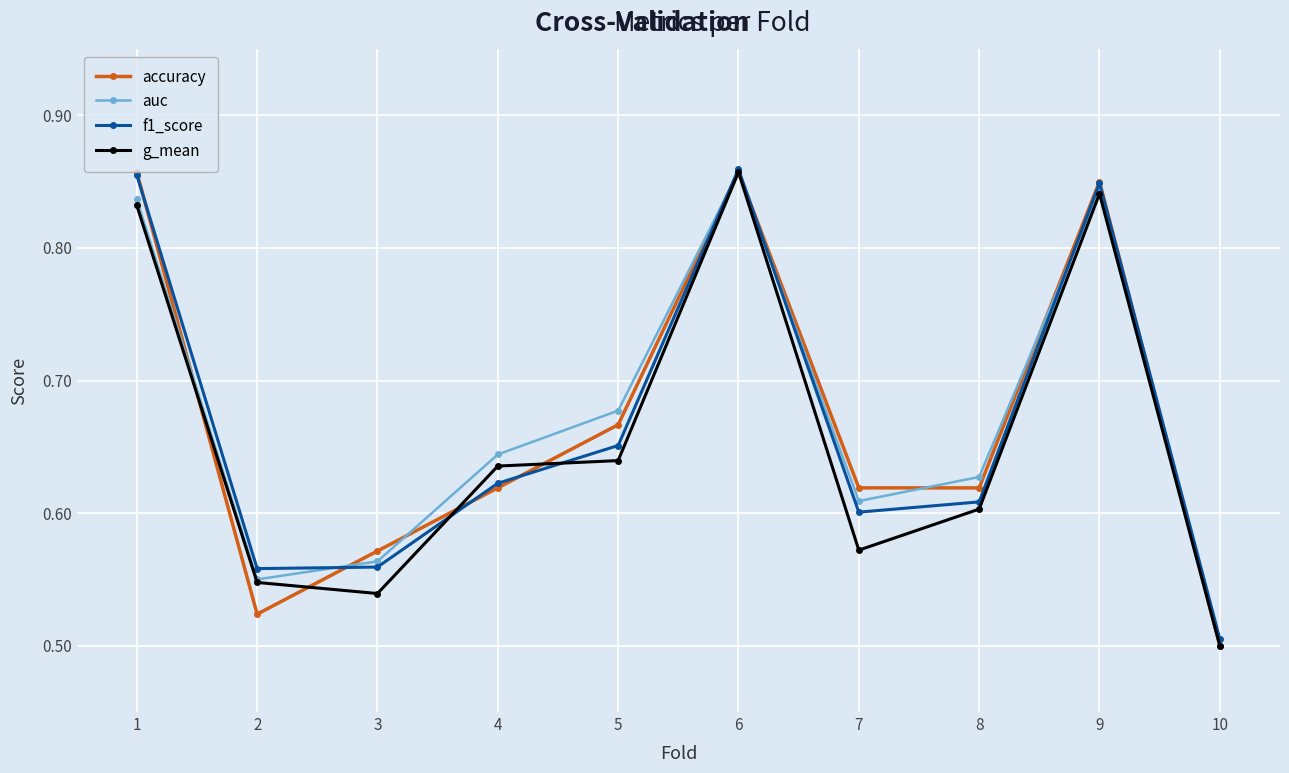

At which label does g_mean reach its peak?

6